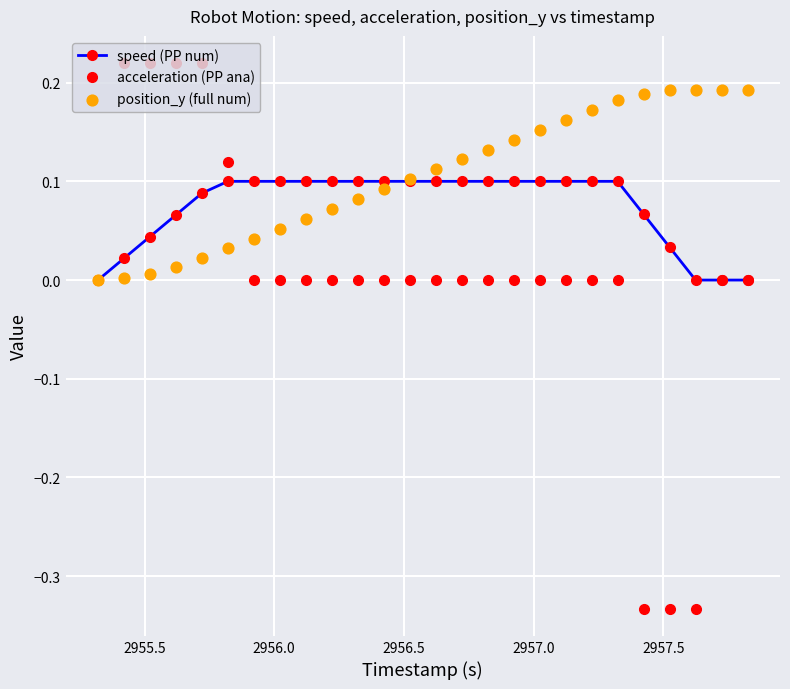

Which series contains the lowest Y value?

acceleration (PP ana)